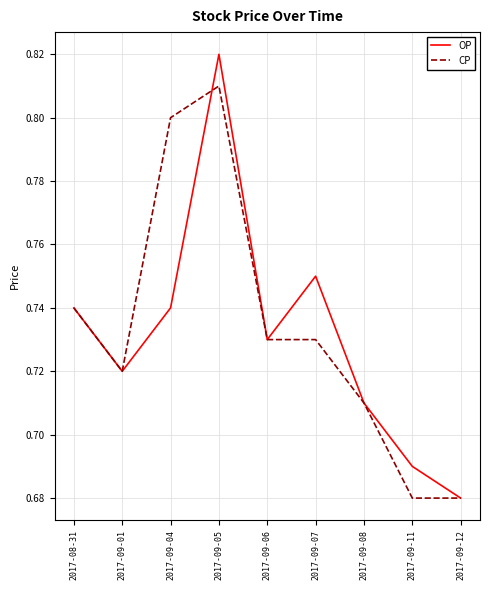

The OP series shows 0.4 at 2017-09-08. True or false?

False